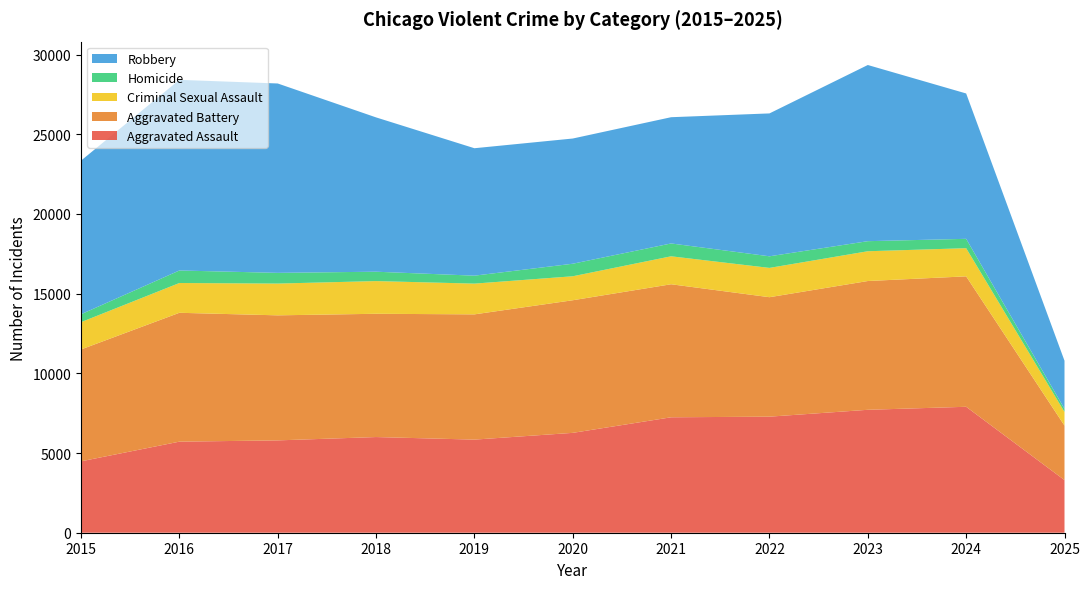

Reading left to right, transcribe all the data shown in this chart.

Aggravated Assault: 2015=4480	2016=5713	2017=5793	2018=6002	2019=5841	2020=6265	2021=7242	2022=7281	2023=7712	2024=7901	2025=3302
Aggravated Battery: 2015=7018	2016=8085	2017=7845	2018=7734	2019=7858	2020=8320	2021=8346	2022=7495	2023=8079	2024=8183	2025=3419
Criminal Sexual Assault: 2015=1712	2016=1868	2017=1993	2018=2051	2019=1929	2020=1504	2021=1754	2022=1838	2023=1868	2024=1767	2025=857
Homicide: 2015=496	2016=786	2017=672	2018=588	2019=499	2020=787	2021=806	2022=728	2023=632	2024=587	2025=195
Robbery: 2015=9638	2016=11960	2017=11881	2018=9681	2019=7995	2020=7855	2021=7920	2022=8964	2023=11052	2024=9119	2025=3017